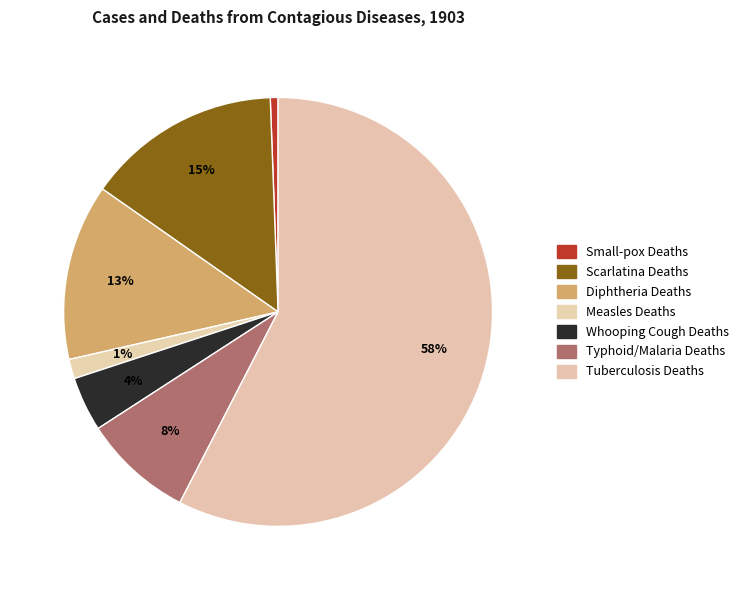

The Measles Deaths slice represents 1% of the pie. True or false?

True